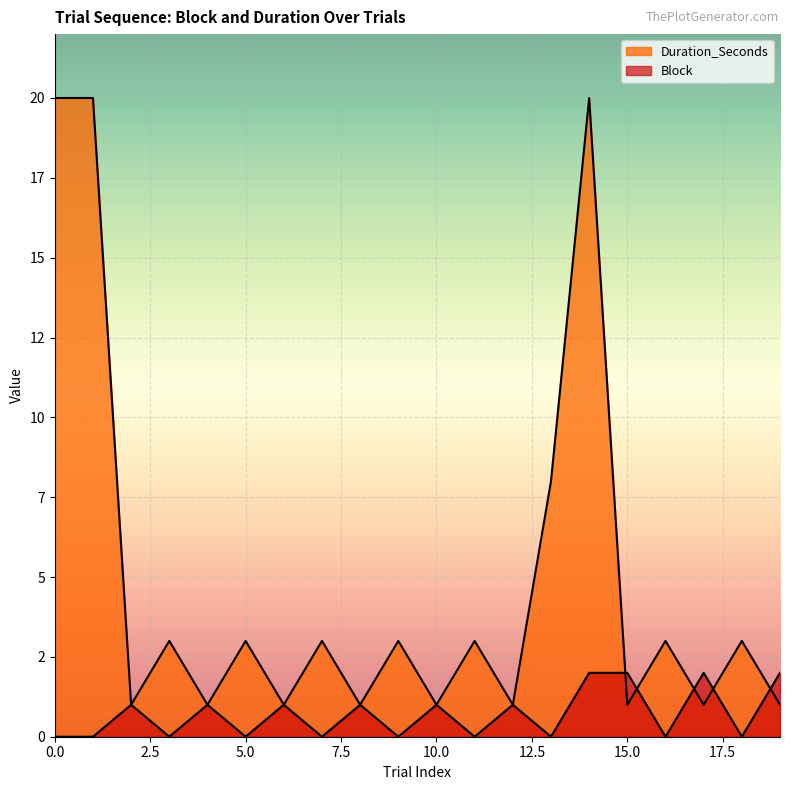

How many lines are shown in the chart?

2